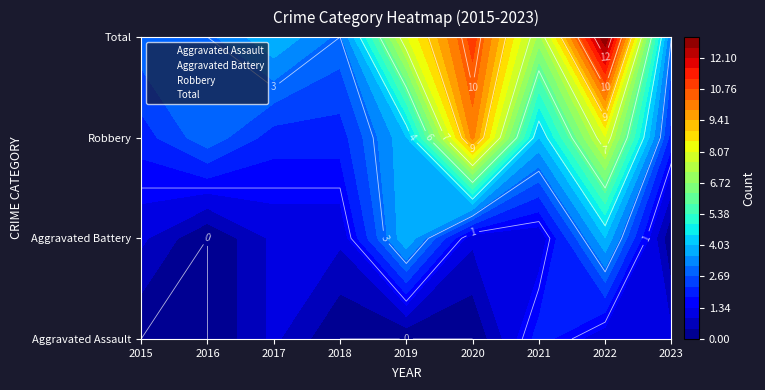

How many Aggravated Assault values are between 0 and 1?

8